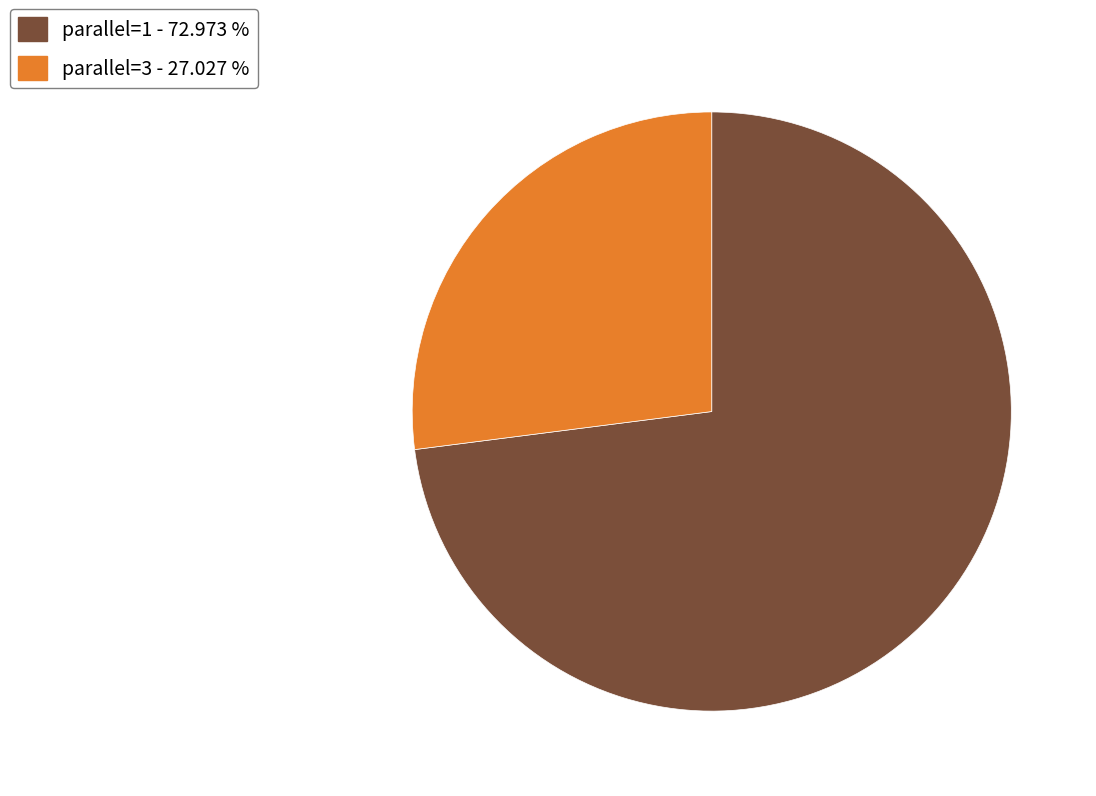

Is the sum of parallel=3 - 27.027 % and parallel=1 - 72.973 % greater than half?

Yes